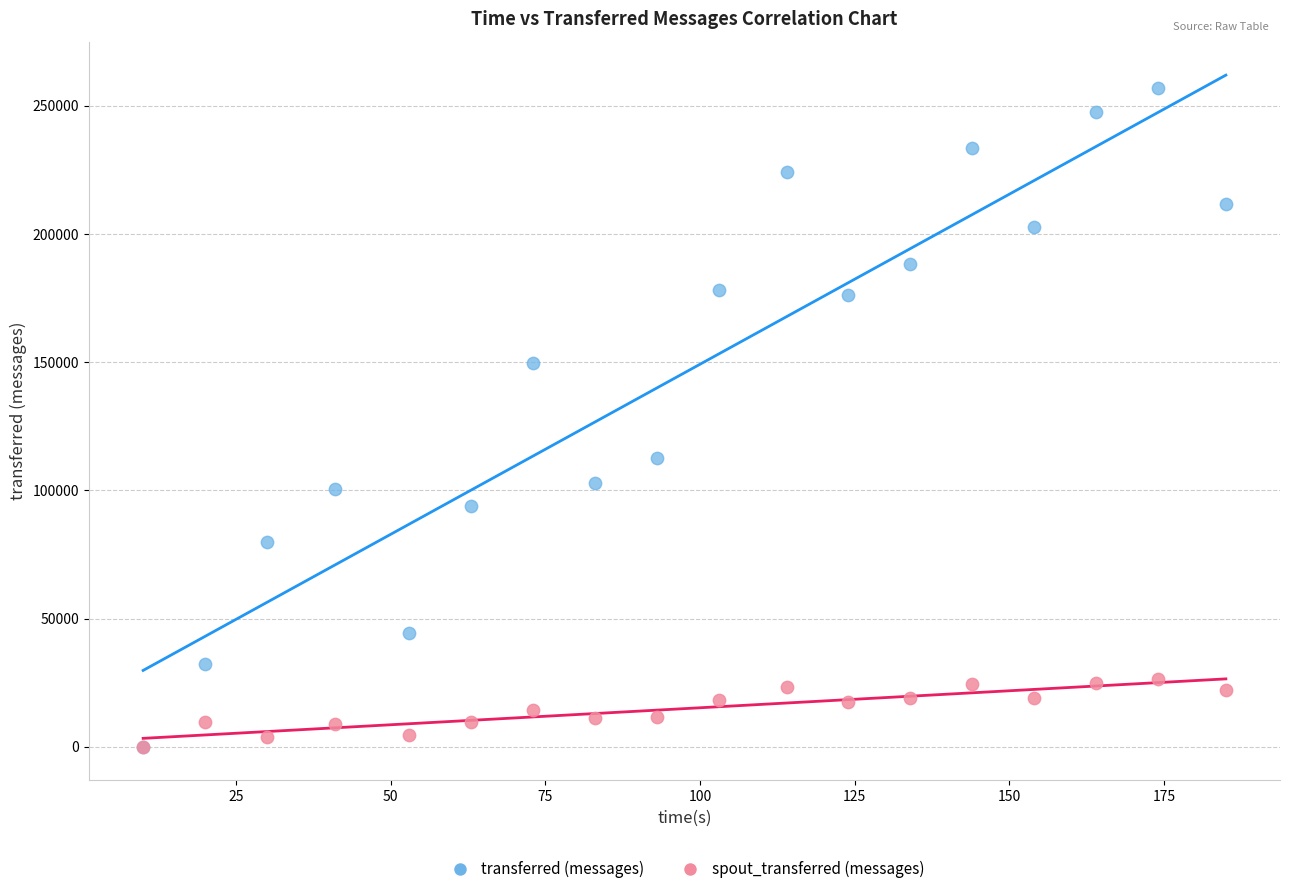

What are all the series names shown in the legend?

transferred (messages), spout_transferred (messages)